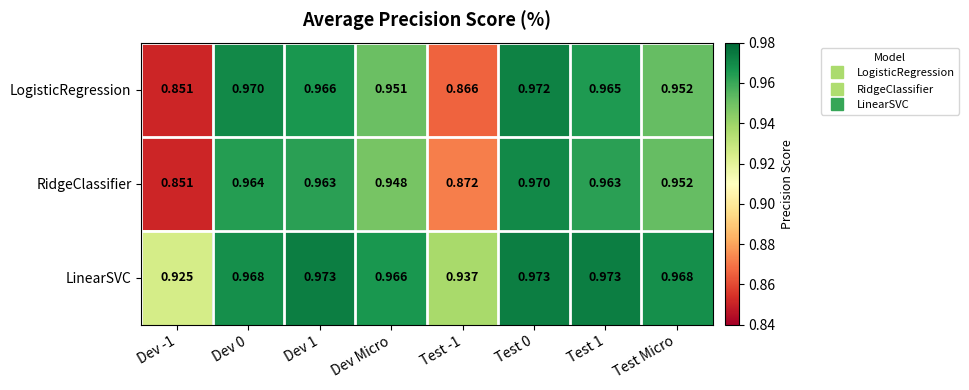

Which series has the largest range (max minus min)?

LogisticRegression